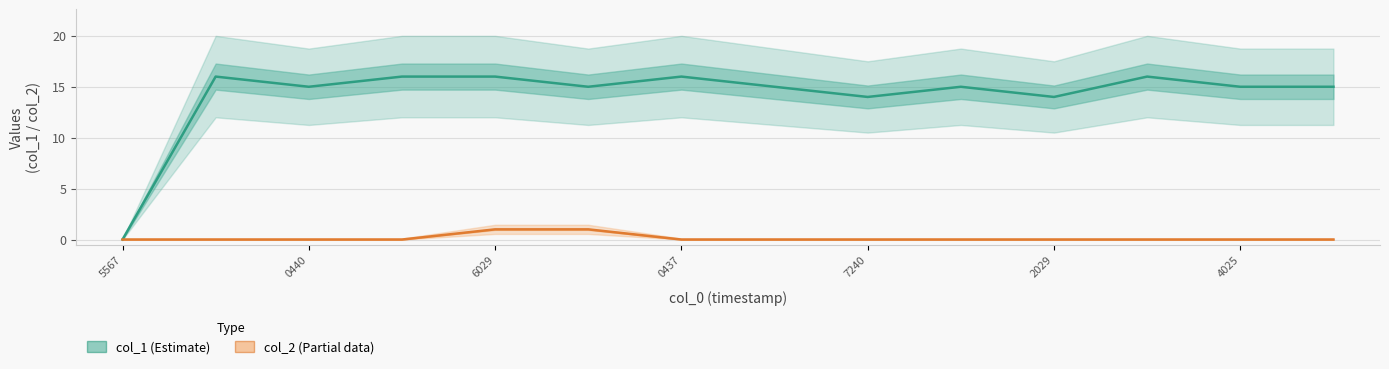

Is this an area chart (filled region under the line)?

No